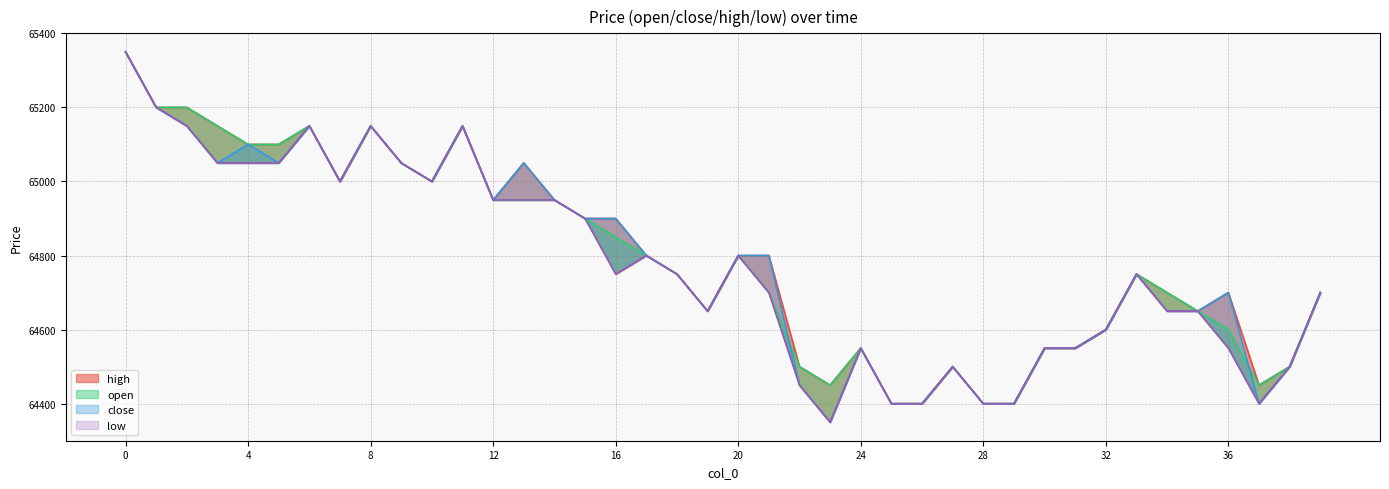

Reading left to right, transcribe all the data shown in this chart.

open: 65350	65200	65200	65150	65100	65100	65150	65000	65150	65050	65000	65150	64950	64950	64950	64900	64850	64800	64750	64650	64800	64700	64500	64450	64550	64400	64400	64500	64400	64400	64550	64550	64600	64750	64700	64650	64600	64450	64500	64700
close: 65350	65200	65150	65050	65100	65050	65150	65000	65150	65050	65000	65150	64950	65050	64950	64900	64900	64800	64750	64650	64800	64800	64450	64350	64550	64400	64400	64500	64400	64400	64550	64550	64600	64750	64650	64650	64700	64400	64500	64700
high: 65350	65200	65200	65150	65100	65100	65150	65000	65150	65050	65000	65150	64950	65050	64950	64900	64900	64800	64750	64650	64800	64800	64500	64450	64550	64400	64400	64500	64400	64400	64550	64550	64600	64750	64700	64650	64700	64450	64500	64700
low: 65350	65200	65150	65050	65050	65050	65150	65000	65150	65050	65000	65150	64950	64950	64950	64900	64750	64800	64750	64650	64800	64700	64450	64350	64550	64400	64400	64500	64400	64400	64550	64550	64600	64750	64650	64650	64550	64400	64500	64700